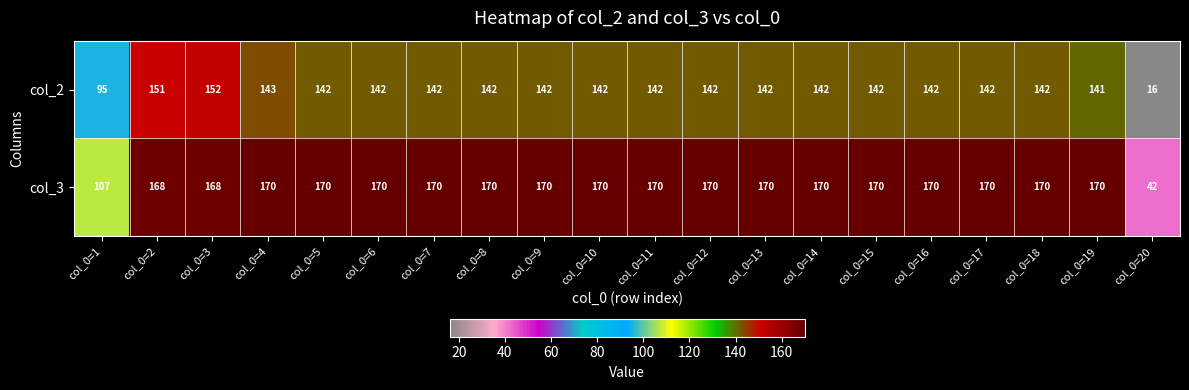

What is the minimum value for col_2?

16